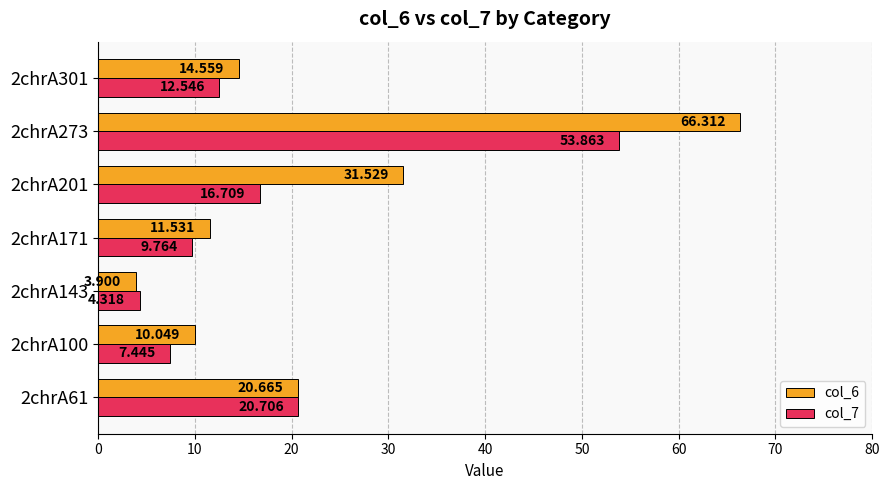

Rank the series by their average value, from highest to lowest.

col_6, col_7